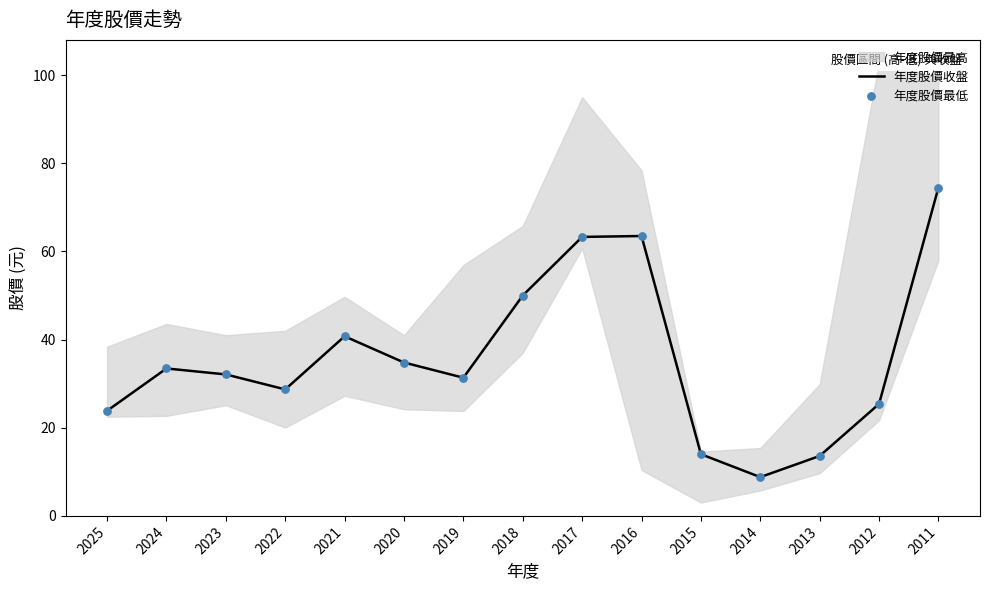

Which series contains the lowest Y value?

年度股價收盤